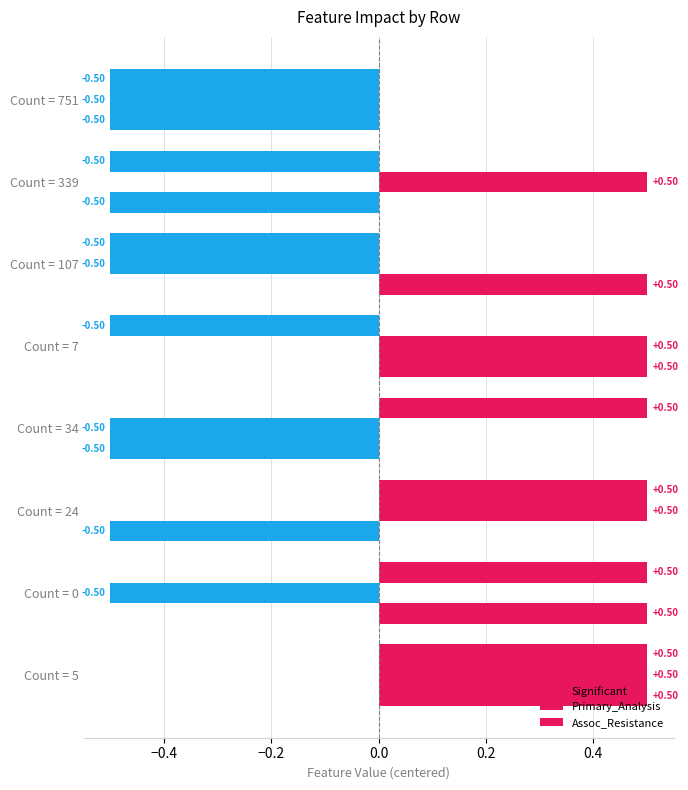

How many values in Primary_Analysis are below zero?

4